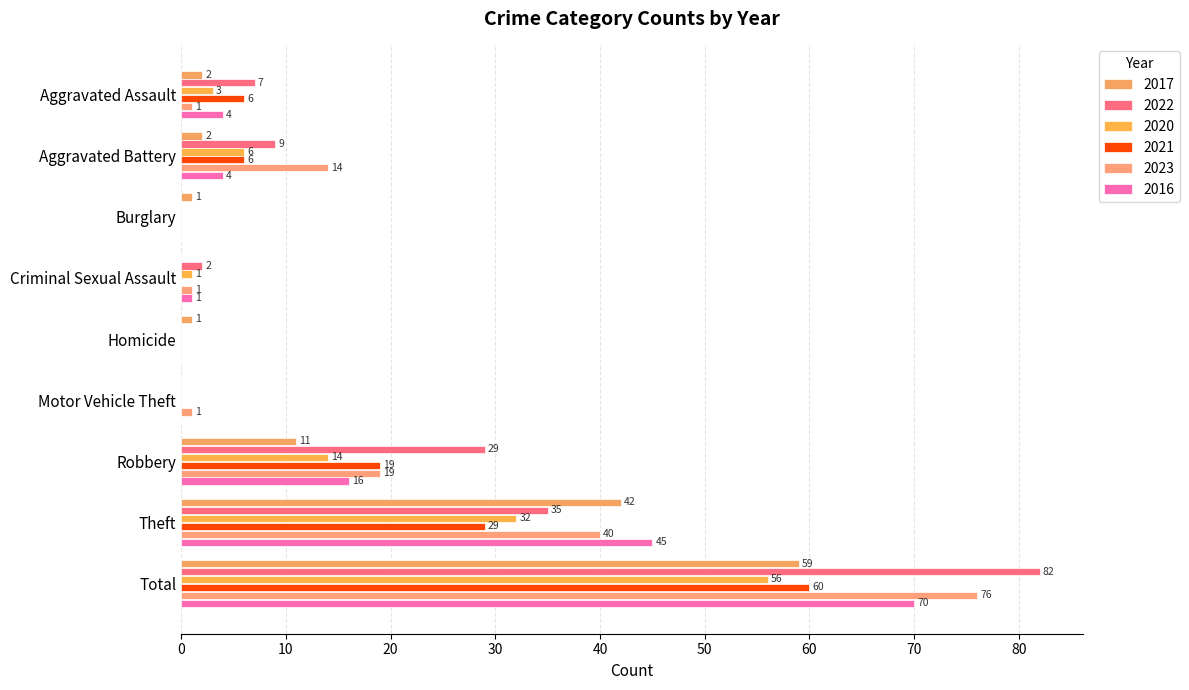

How many values in 2017 are above zero?

7